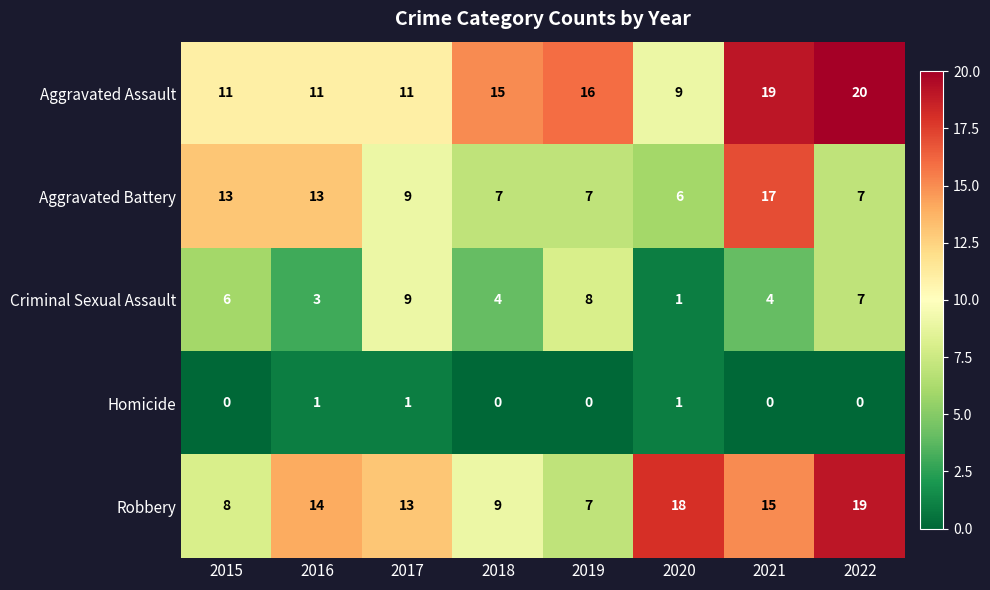

List the series in order of their peak value, lowest first.

Homicide, Criminal Sexual Assault, Aggravated Battery, Robbery, Aggravated Assault